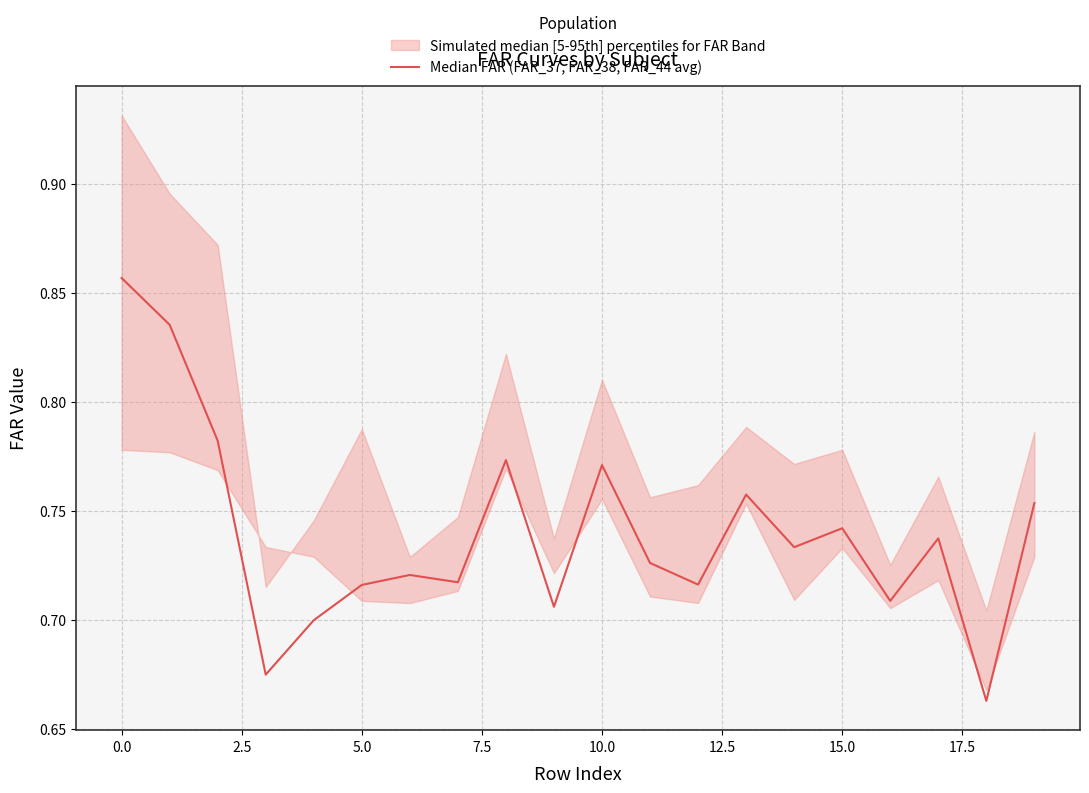

What is the sum of all values?

14.8